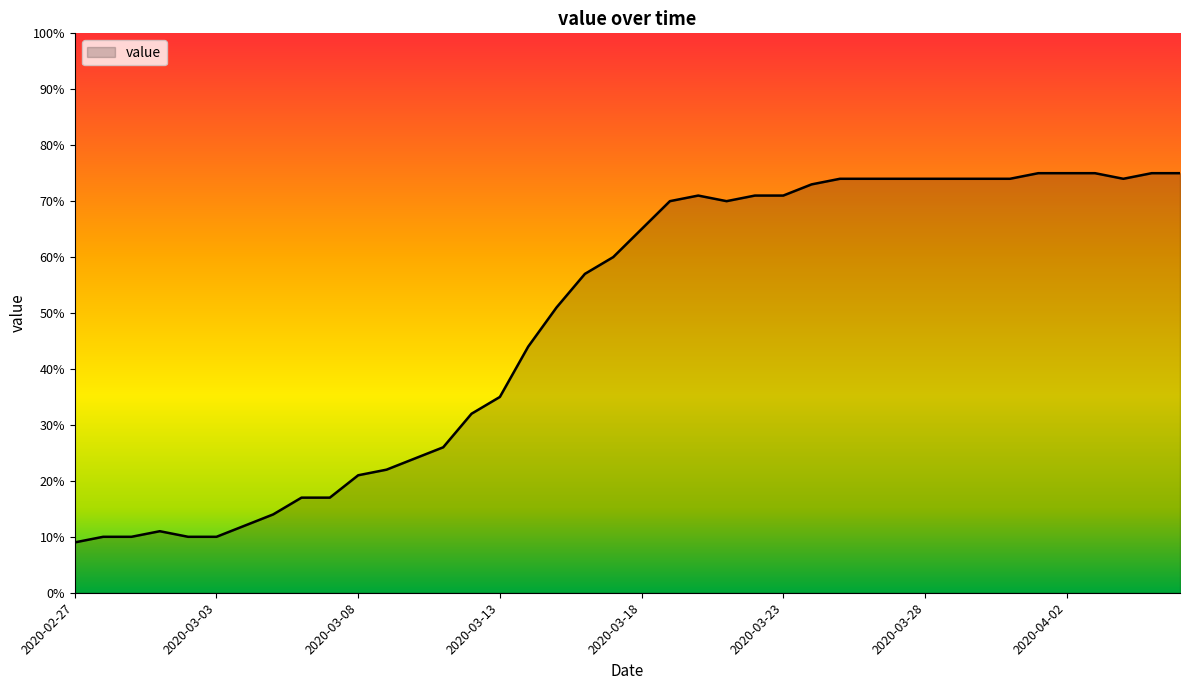

What is the greatest value displayed?

75